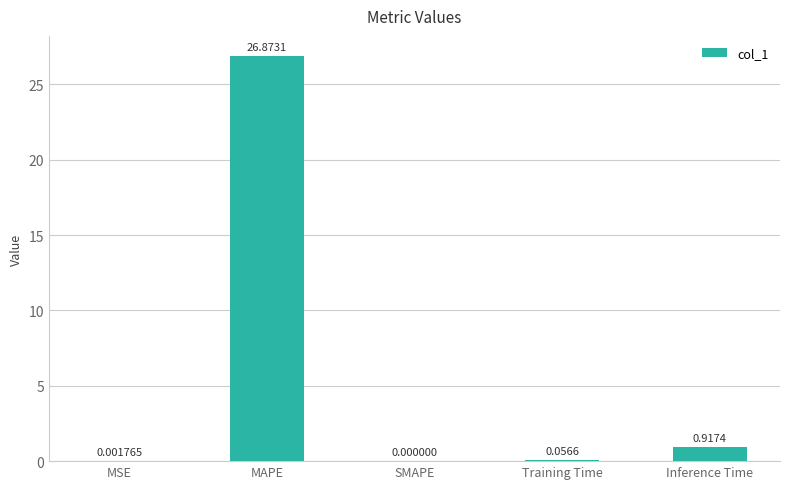

What is the sum of all values?

27.8